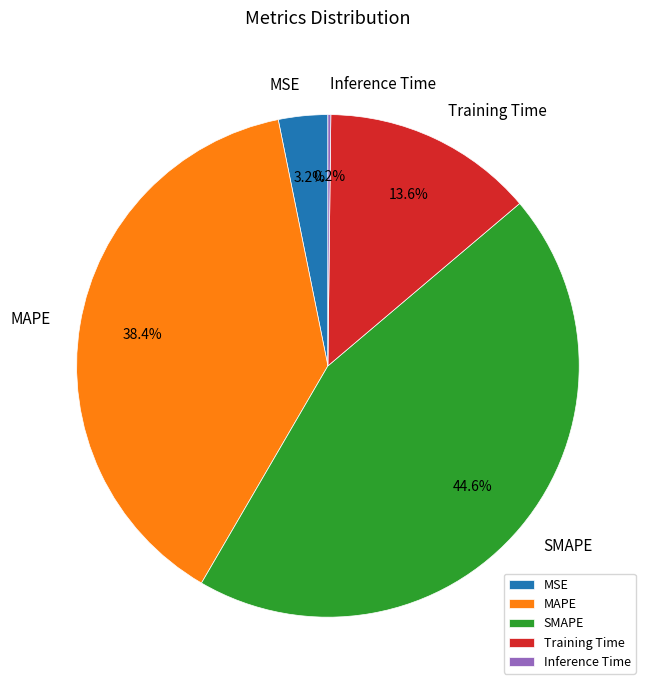

Which category has the biggest portion of the pie?

SMAPE